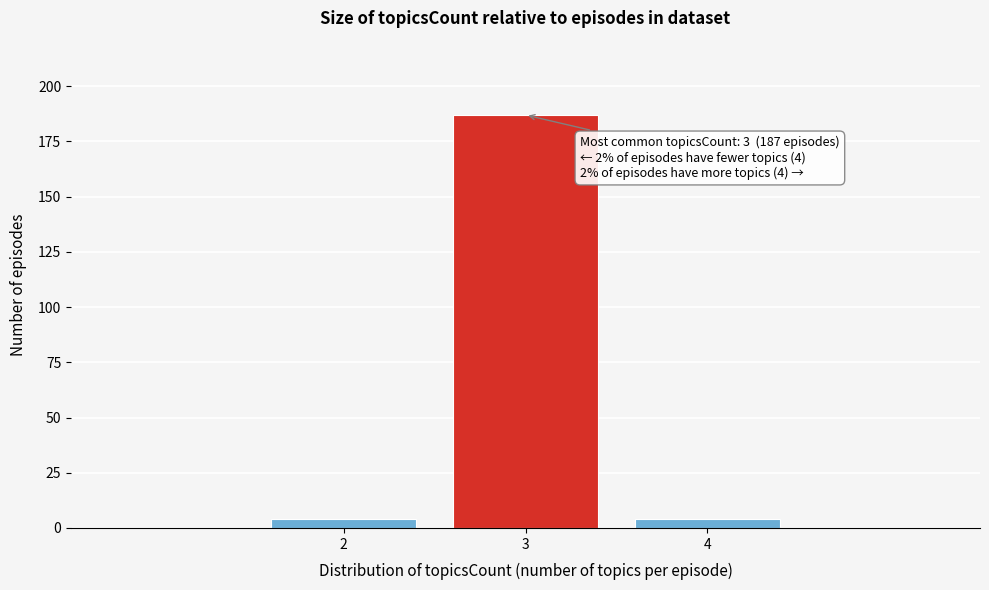

Reading left to right, what are all the values shown in this chart?

4	187	4